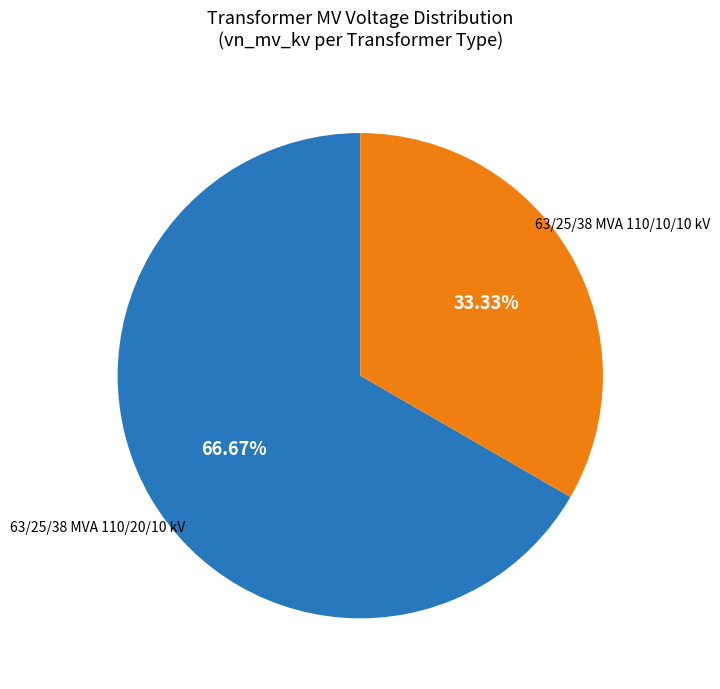

What is the smallest slice in the pie chart?

63/25/38 MVA 110/10/10 kV